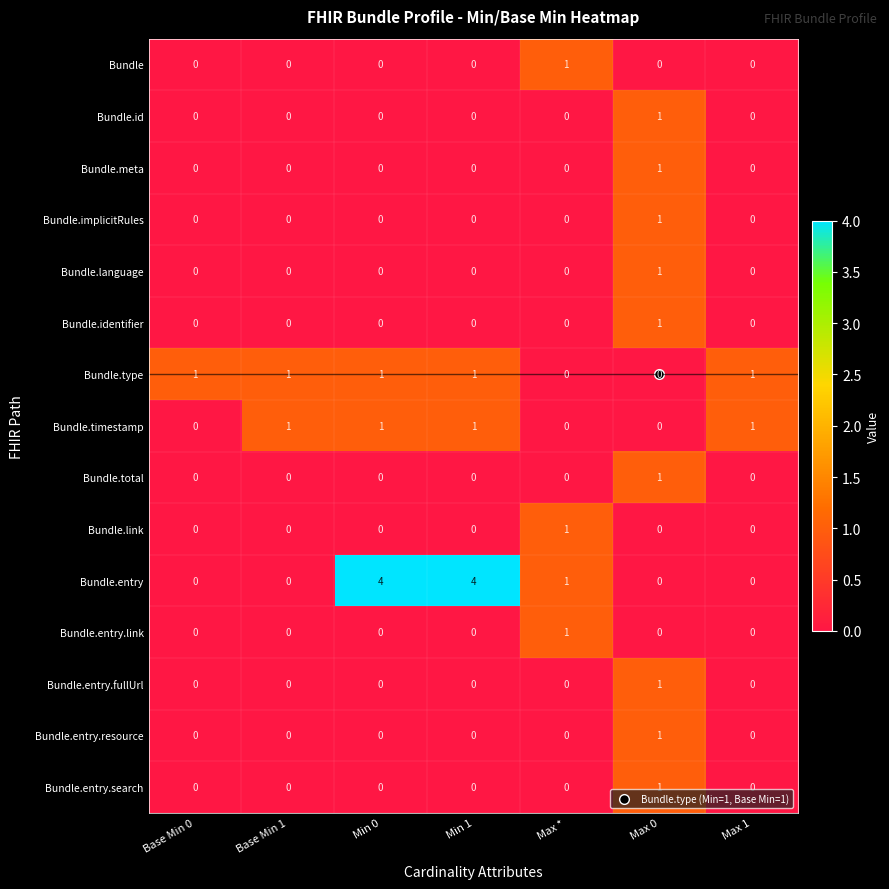

Which series has the largest total across all categories?

Bundle.entry